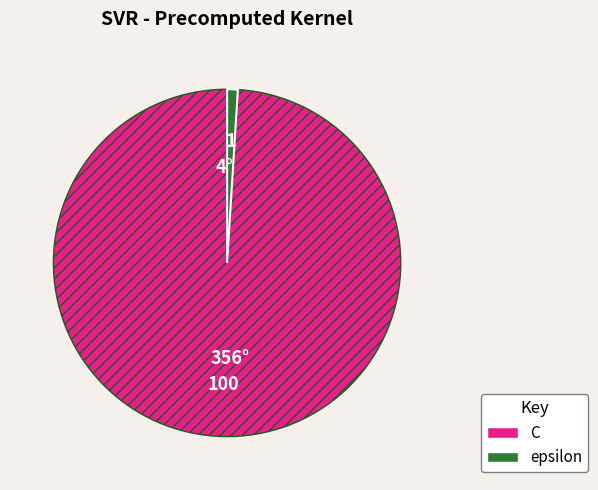

Which has a higher value, C or epsilon?

C